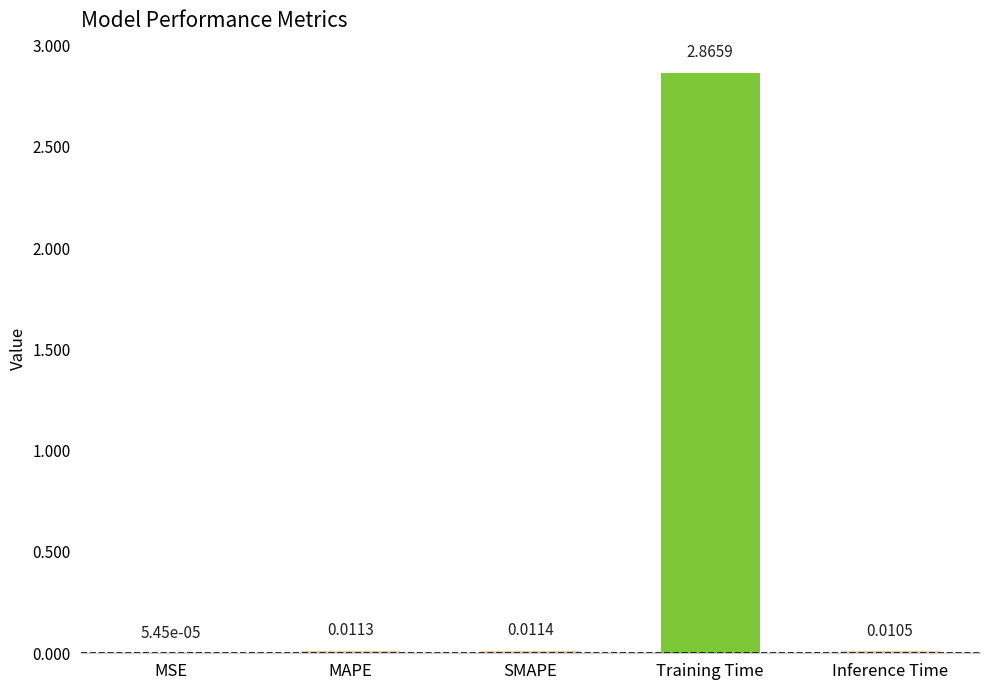

What is the change in value from MAPE to Training Time?

+2.9